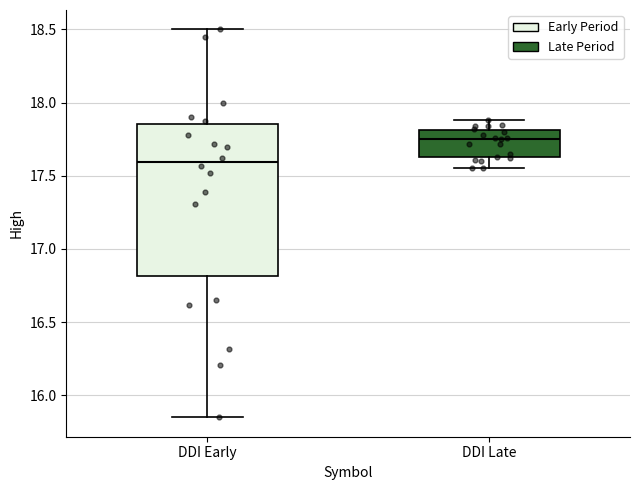

Reading left to right, transcribe this box plot: for each box, give where its median line is, the range the box spans, and where its two whiskers end, as read against the y-axis. The values are not printed on the chart, so give them approximately, as read against the axis.

DDI Early: median 17.60, box 16.80 to 17.85, whiskers 15.85 to 18.50
DDI Late: median 17.75, box 17.65 to 17.80, whiskers 17.55 to 17.90